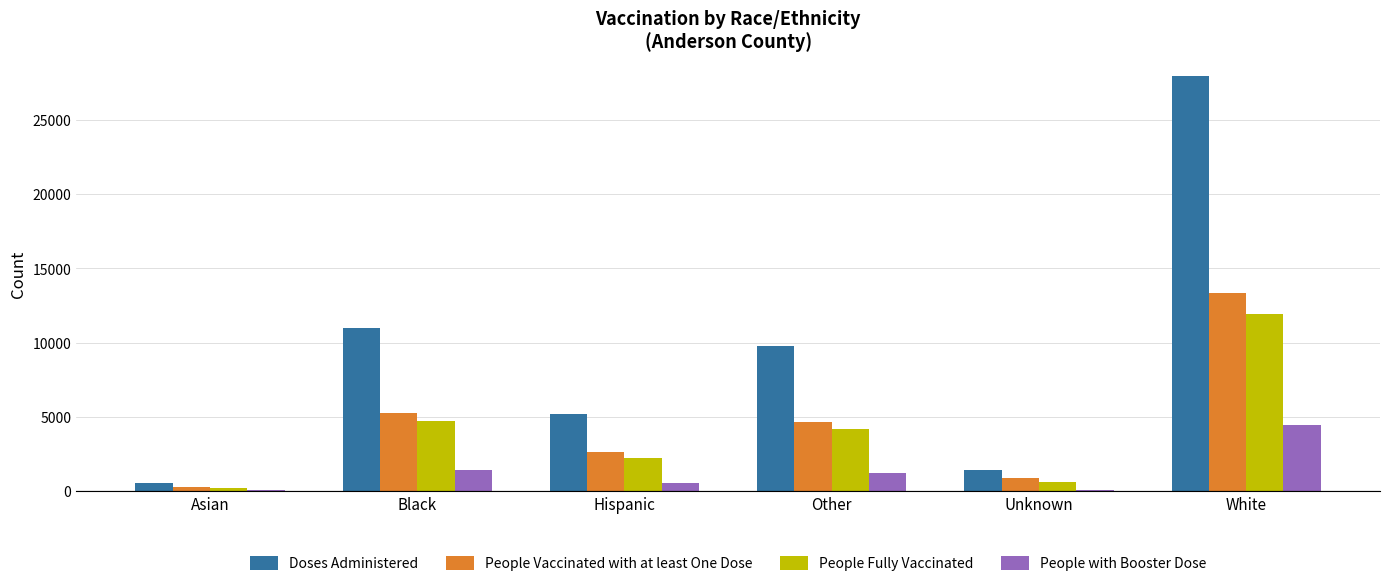

Which series has the largest range (max minus min)?

Doses Administered